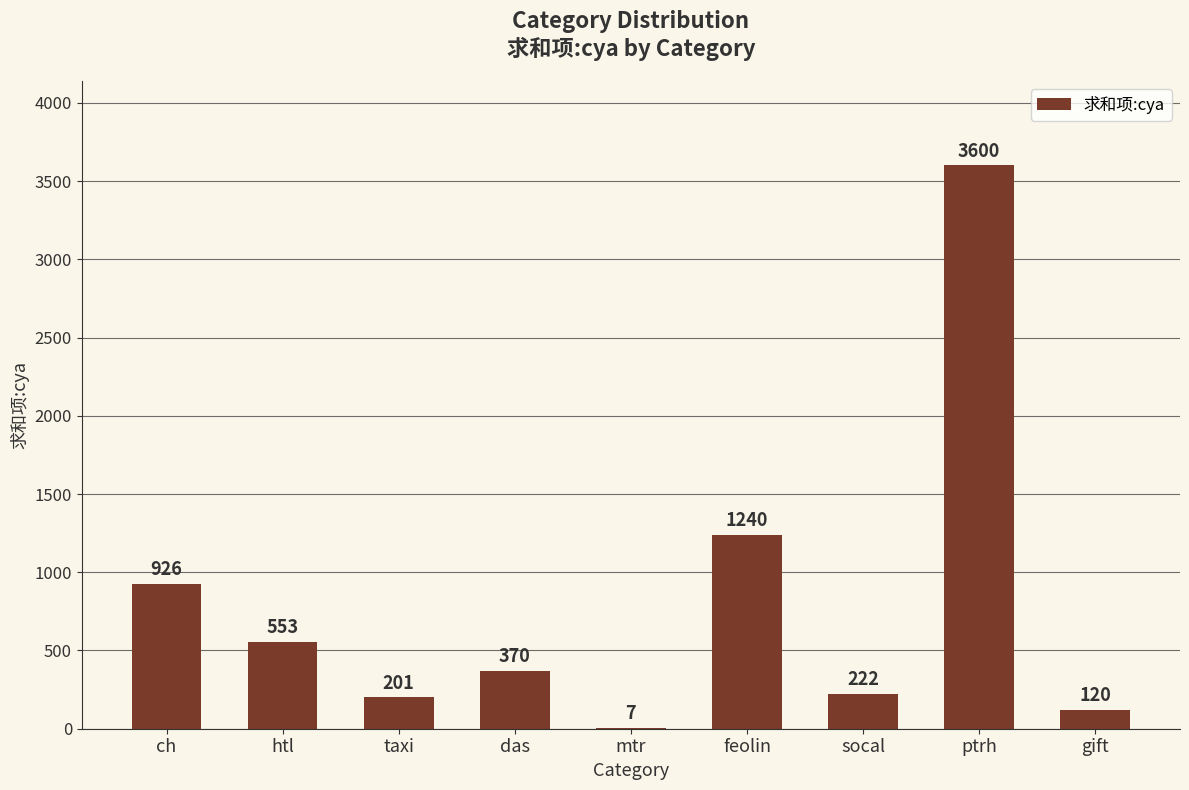

The value at ptrh is 5038. True or false?

False